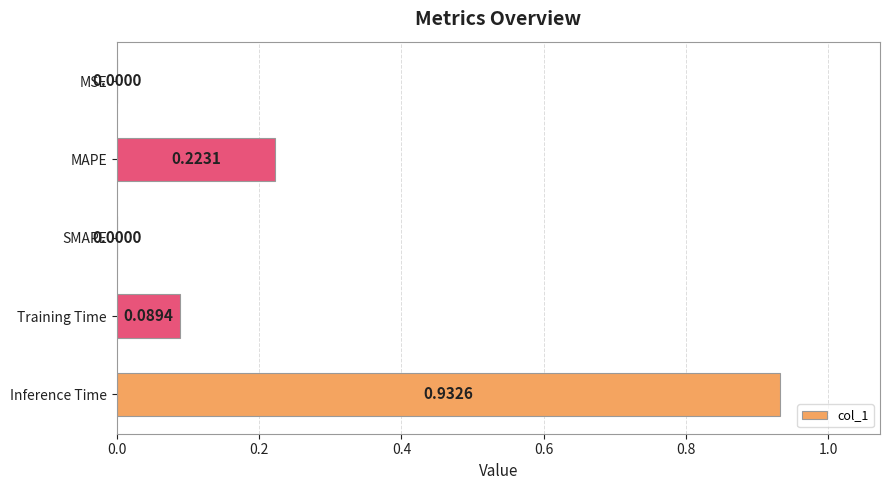

Between Training Time and MSE, which is larger?

Training Time